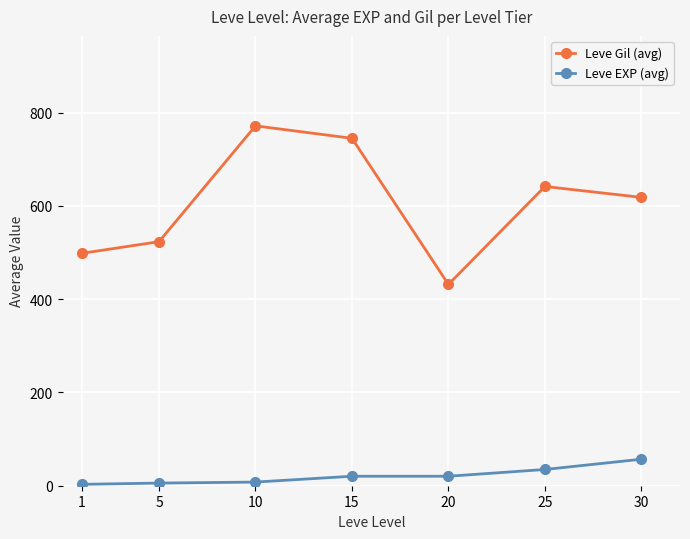

What is the difference between the second highest and second lowest values in the Leve Gil (avg) series?

246.7